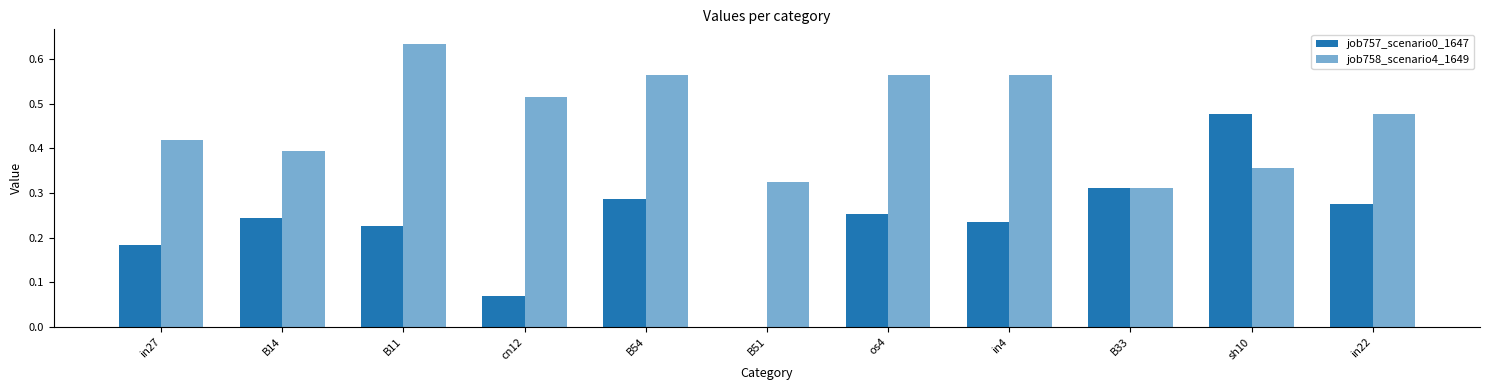

Reading right to left, transcribe all the data shown in this chart.

job757_scenario0_1647: 0.3	0.5	0.3	0.2	0.3	0.0	0.3	0.1	0.2	0.2	0.2
job758_scenario4_1649: 0.5	0.4	0.3	0.6	0.6	0.3	0.6	0.5	0.6	0.4	0.4